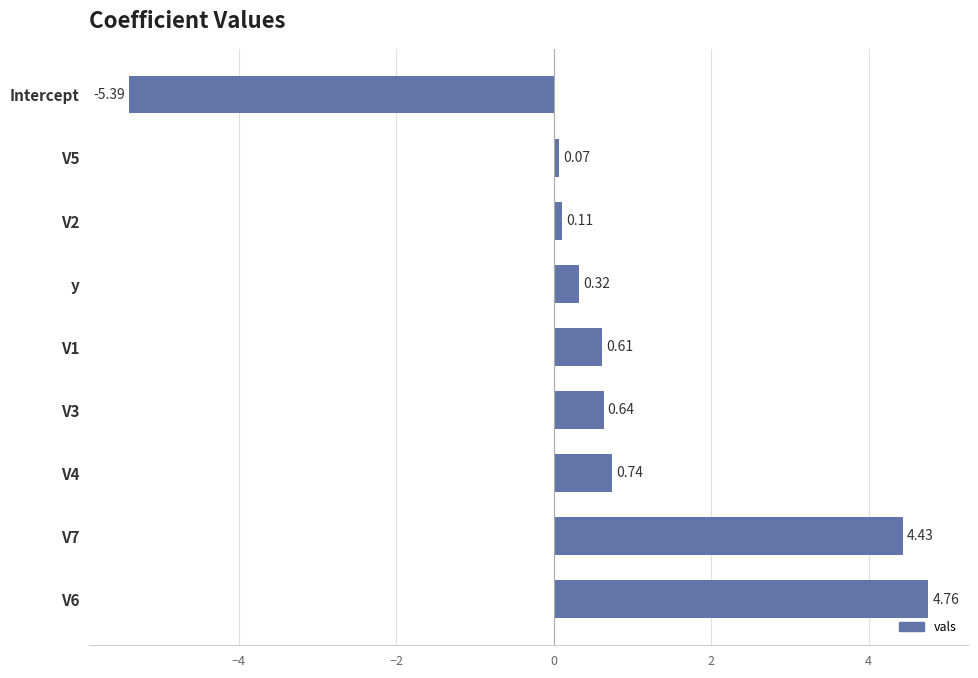

At which label is the value closest to 0?

V5